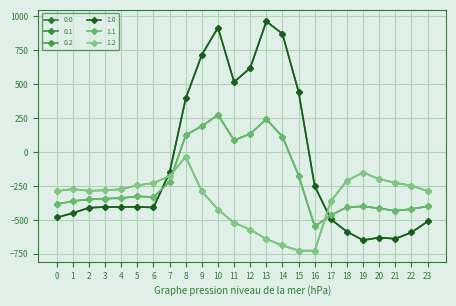

Does the chart have visible grid lines?

Yes